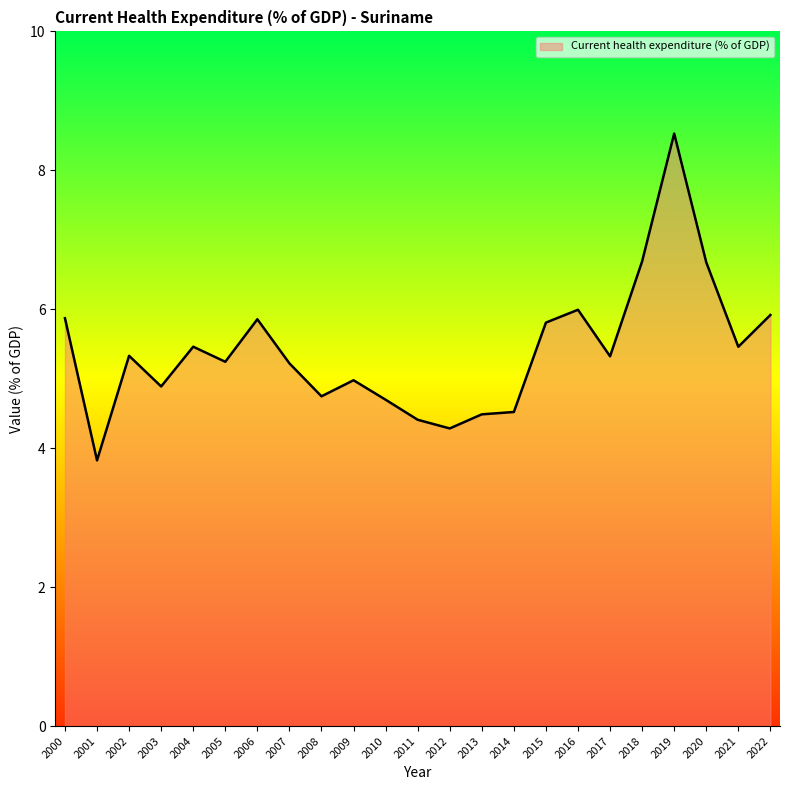

The value at 2015 is 9.0. True or false?

False